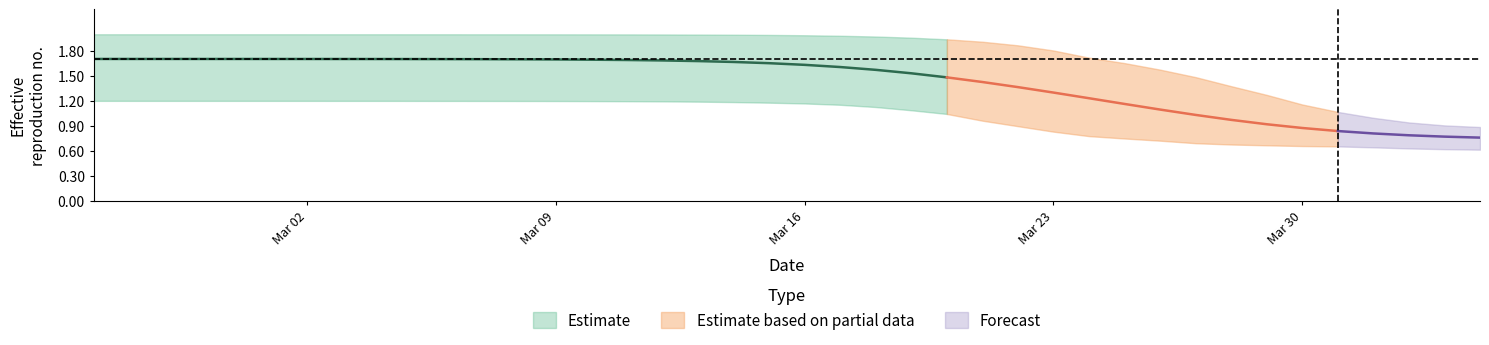

What is the sum of all r_upper values?

70.4